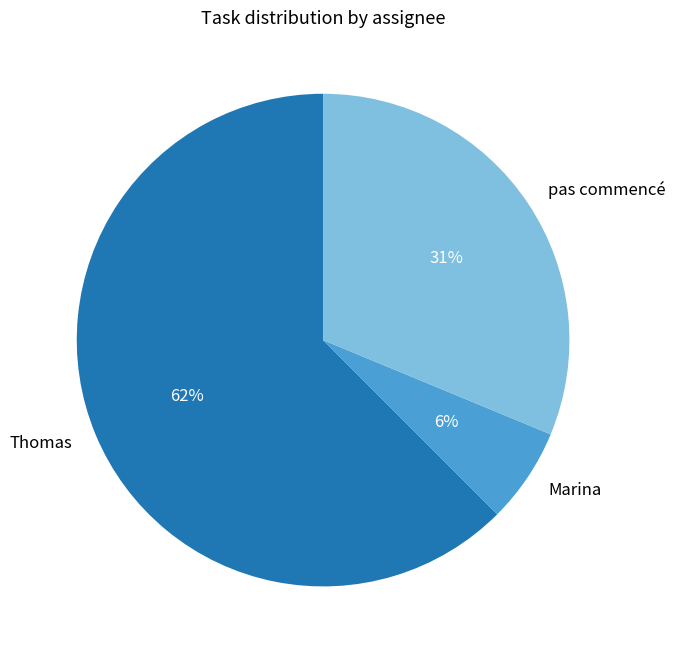

How many slices are in this pie chart?

3